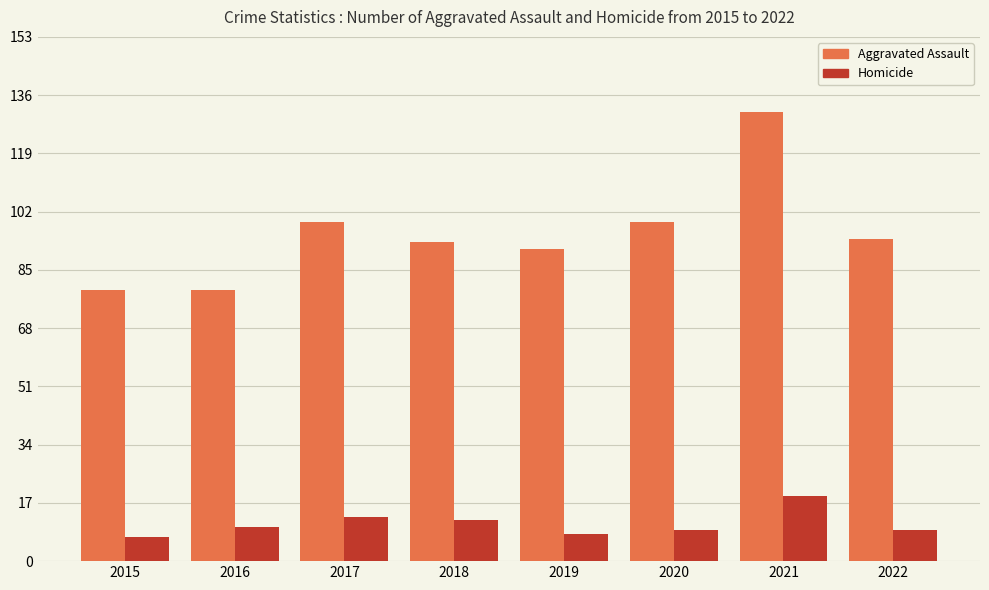

Is it true that Homicide equals 6 at 2017?

False